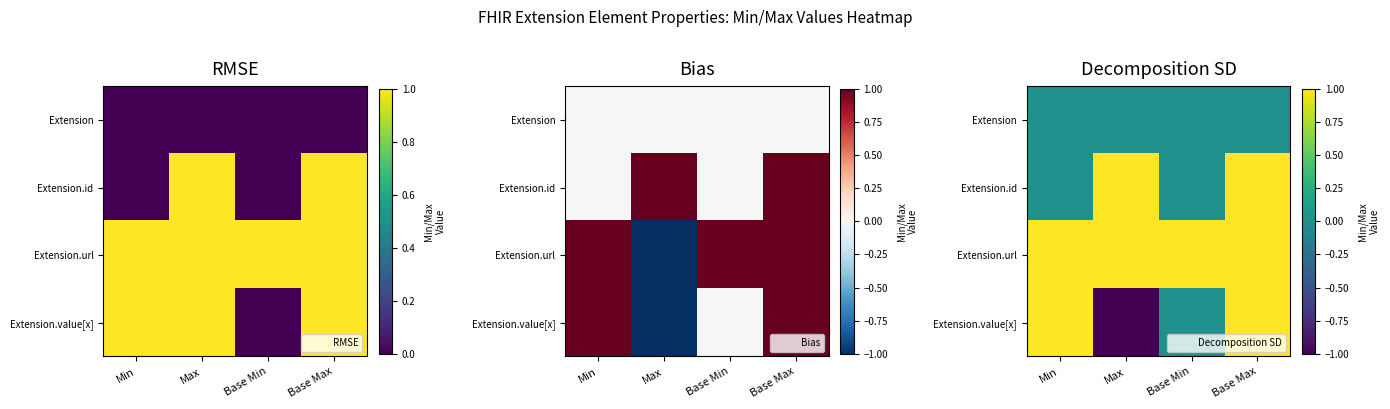

Which series has the largest total across all categories?

Extension.url